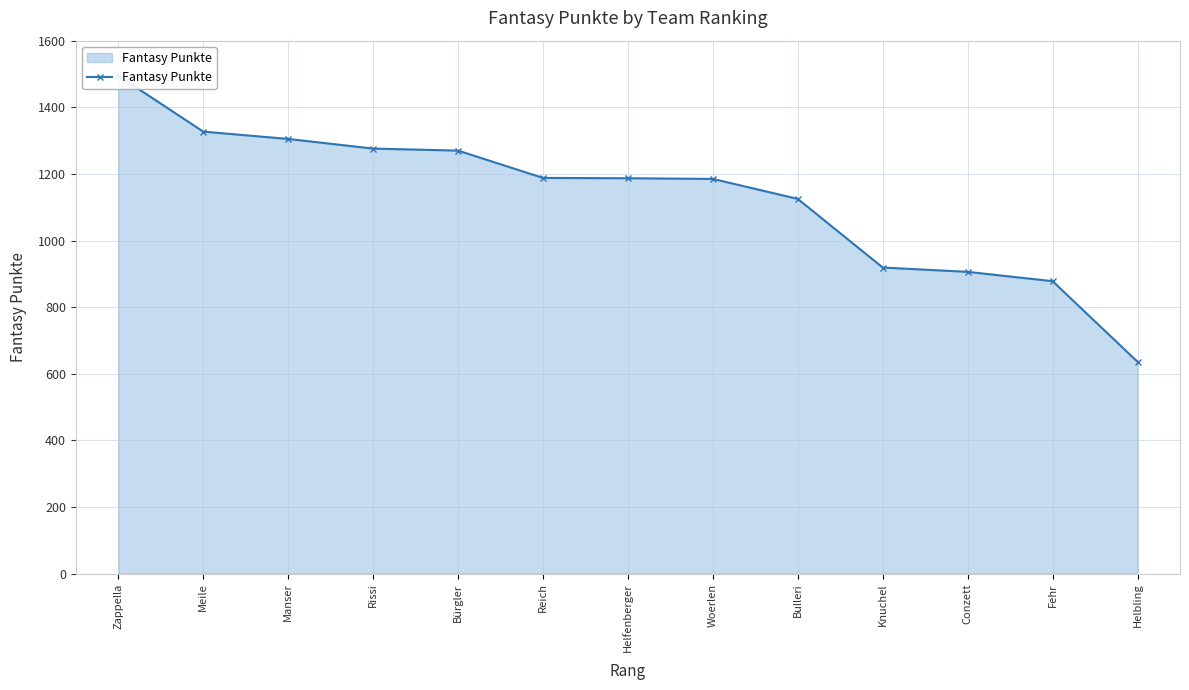

Does the chart display data point markers on the line(s)?

Yes